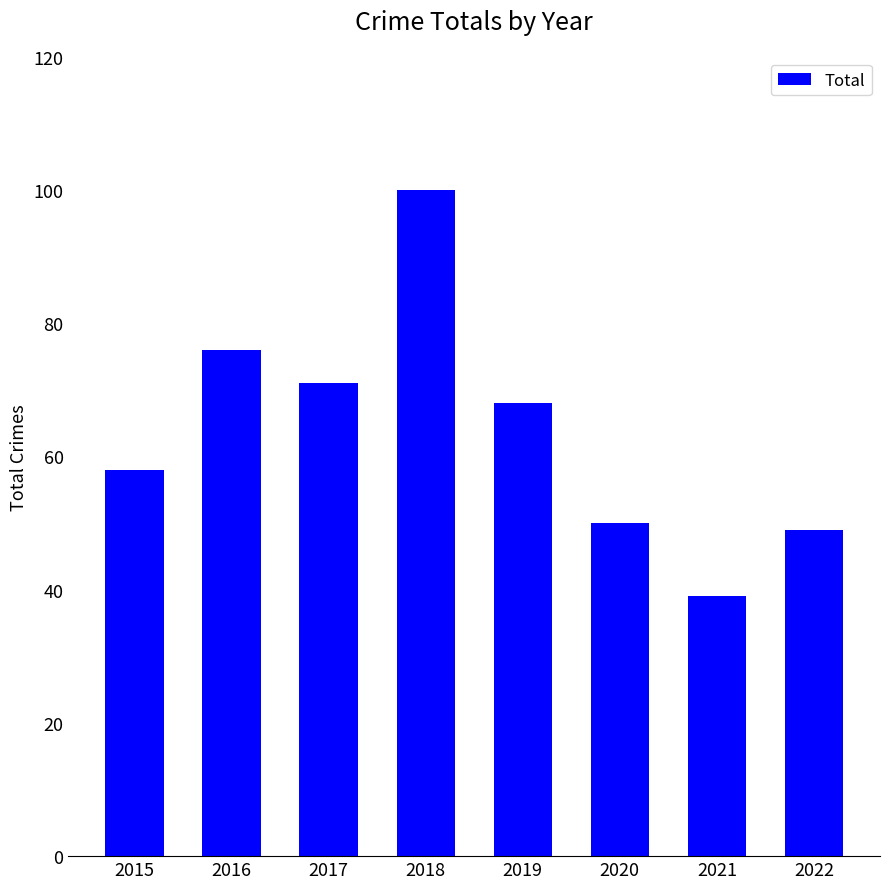

Reading left to right, extract all data points from this chart.

58	76	71	100	68	50	39	49